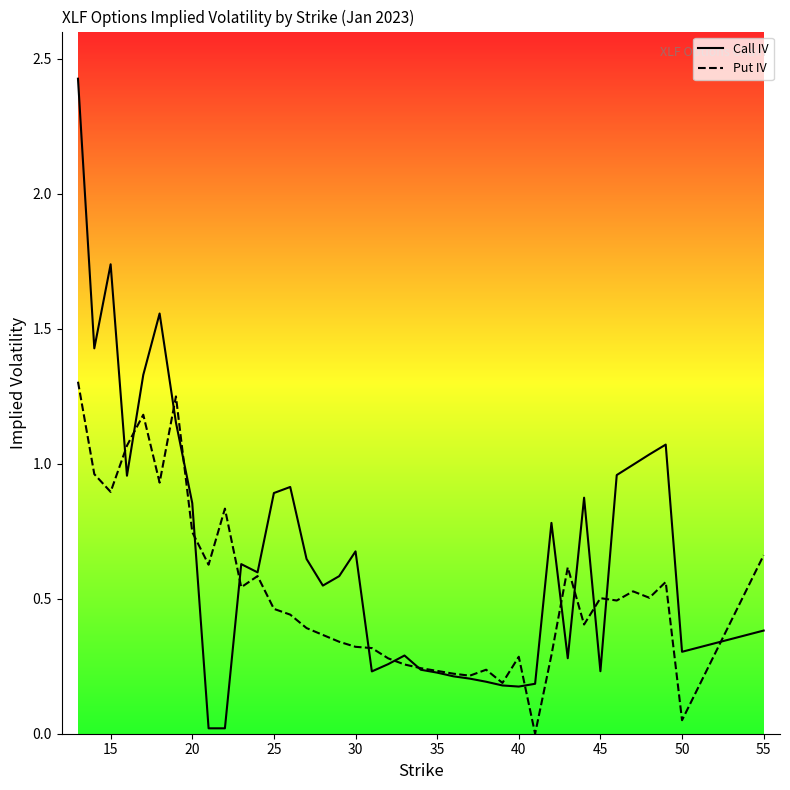

What is the maximum value for Call IV?

2.4